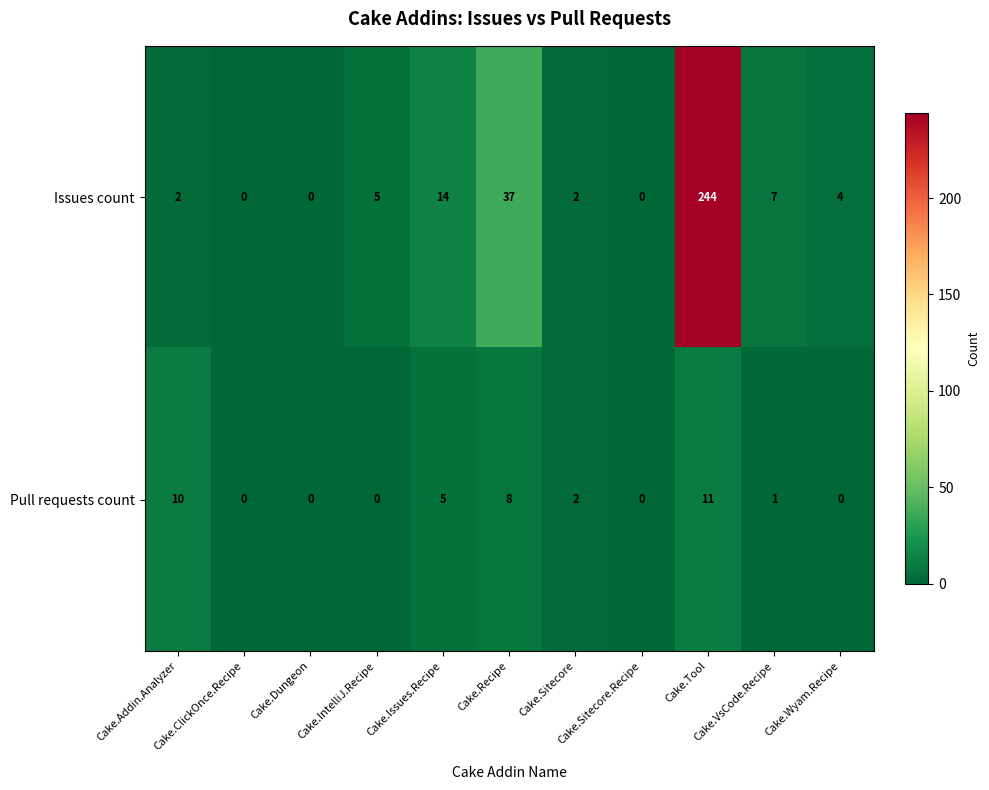

Rank the series by their average value, from highest to lowest.

Issues count, Pull requests count